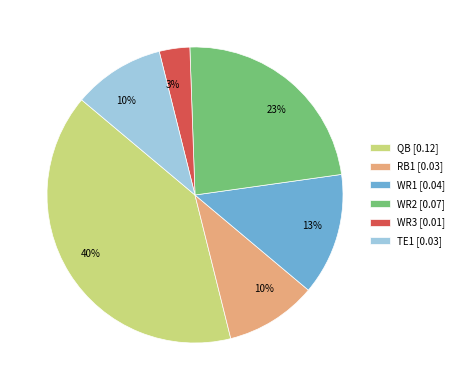

Which category has the smallest portion of the pie?

WR3